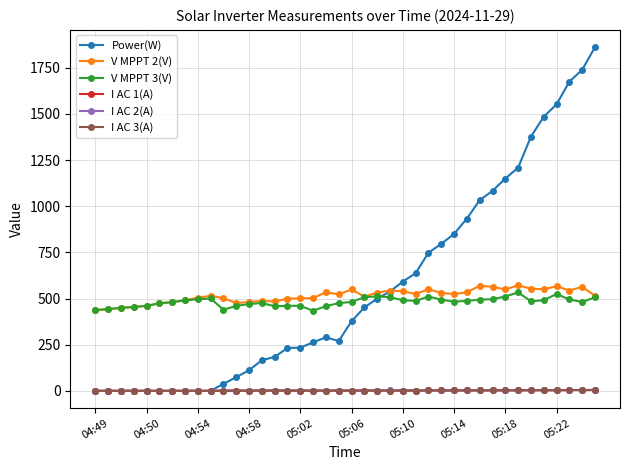

What is the maximum value shown in the chart?

1862.0